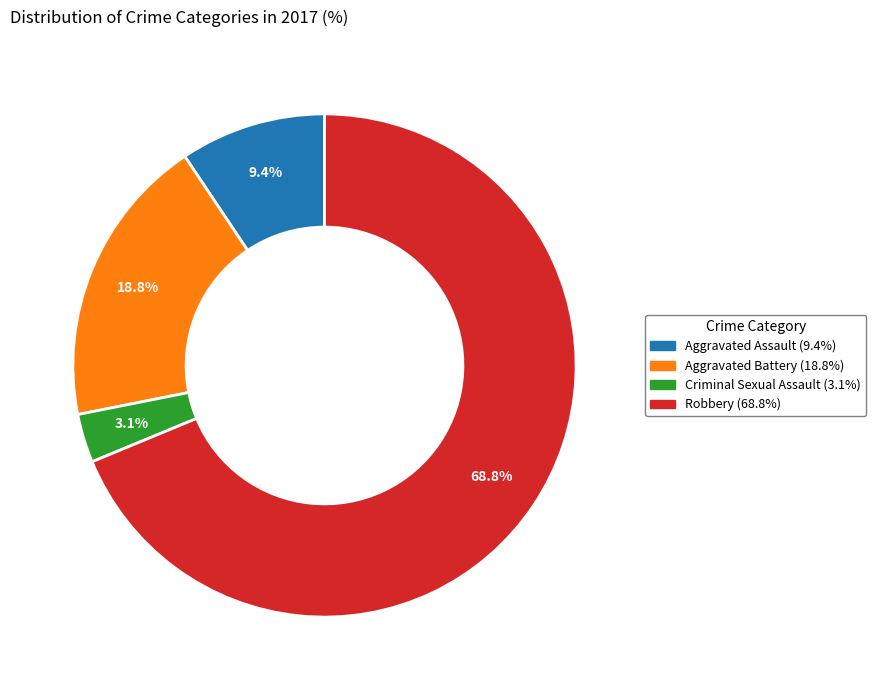

How many slices are in this pie chart?

4